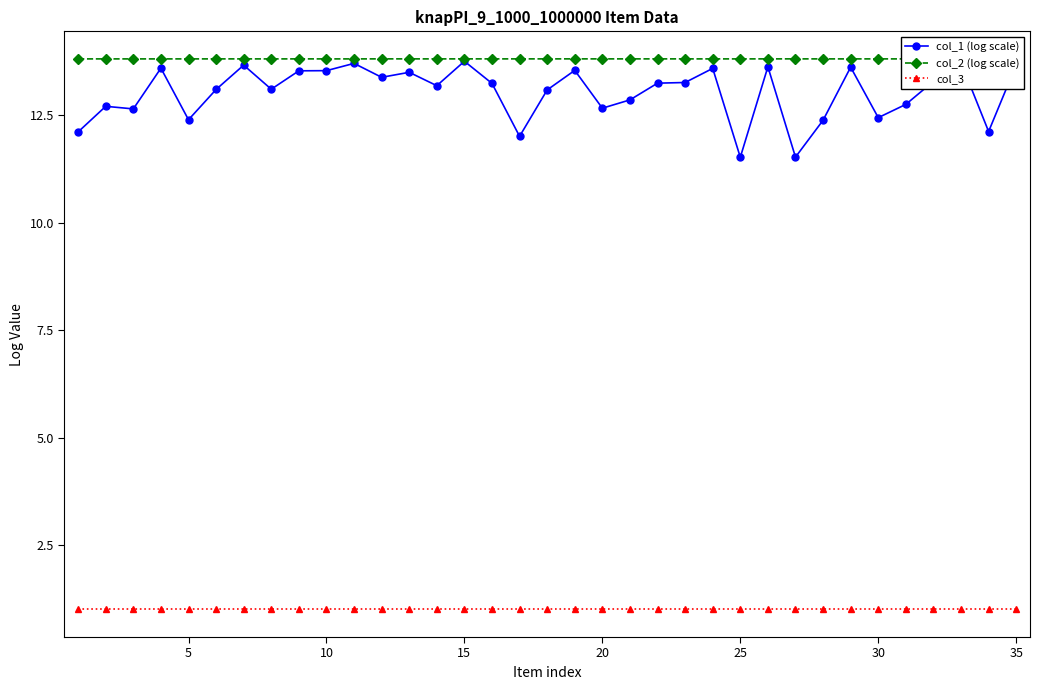

What is the greatest value displayed?

13.8